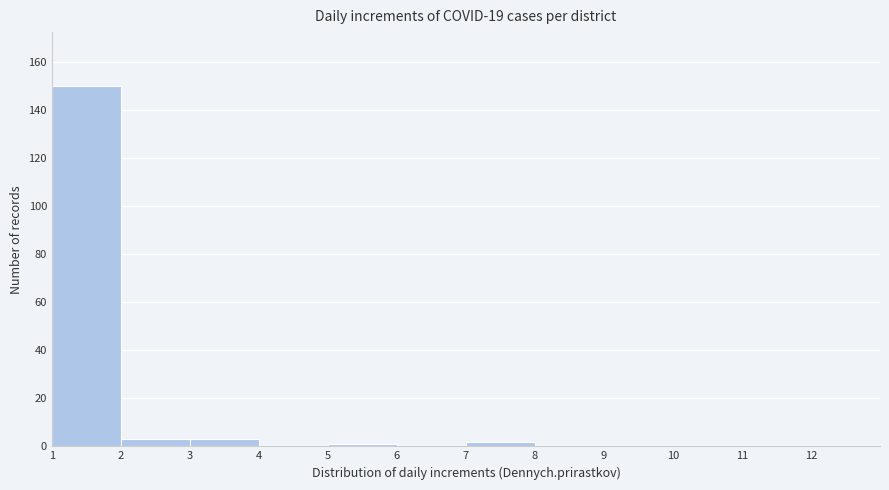

How tall is the bar that spans 3 to 4 on the x-axis? The values are not printed on the chart, so give them approximately, as read against the axis.

4